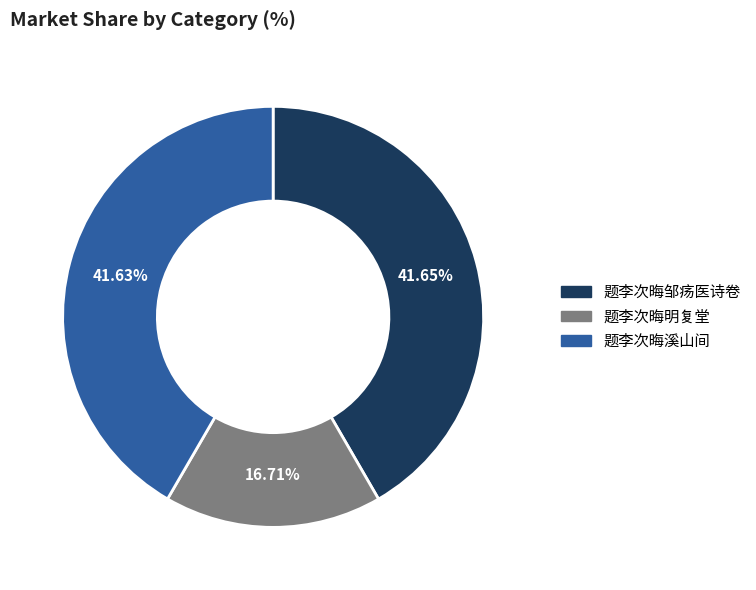

How many segments does this pie chart have?

3